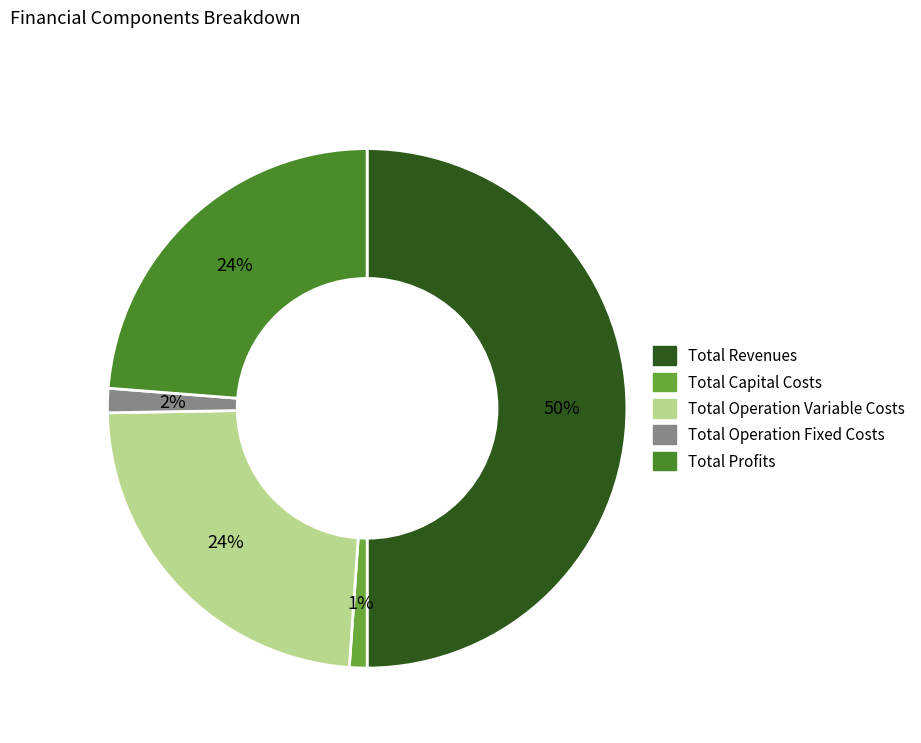

To the nearest percent, what is the difference between the Total Operation Variable Costs and Total Operation Fixed Costs slice percentages?

22%